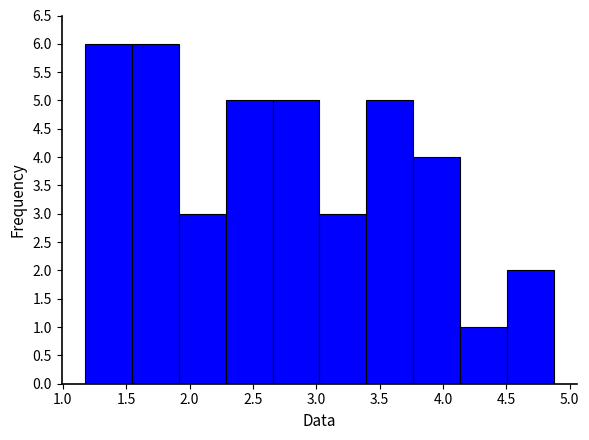

Reading left to right, transcribe this chart: for each bar, give the range it covers on the x-axis and its height. Neither the bar edges nor the heights are printed on the chart, so give them approximately, as read against the axes.

1.20 to 1.55: 6
1.55 to 1.90: 6
1.90 to 2.30: 3
2.30 to 2.65: 5
2.65 to 3.05: 5
3.05 to 3.40: 3
3.40 to 3.75: 5
3.75 to 4.15: 4
4.15 to 4.50: 1
4.50 to 4.90: 2